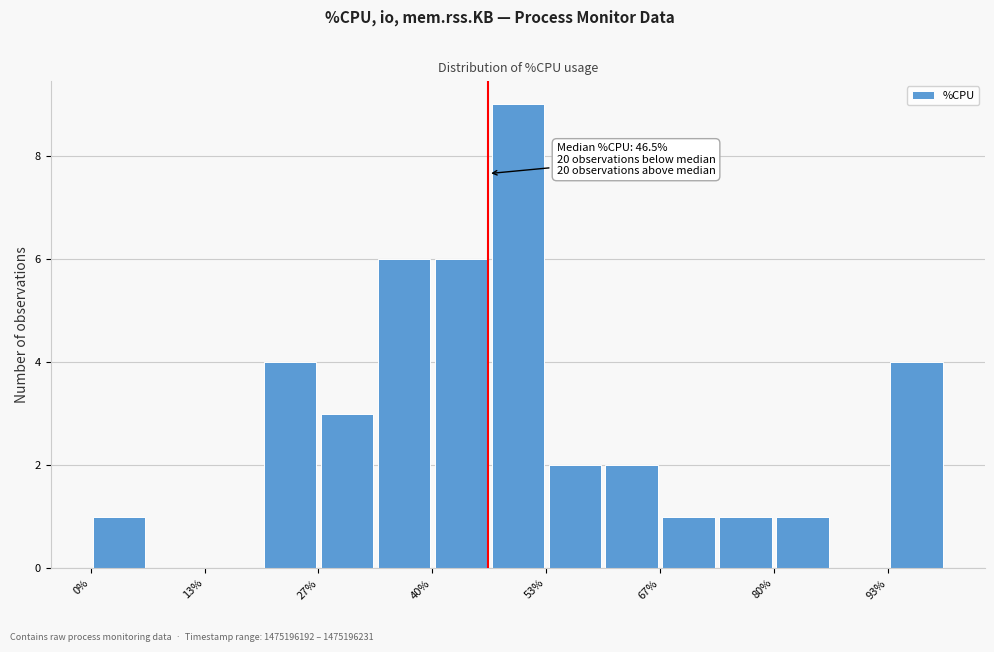

Around what value on the x-axis is the tallest bar? Give the approximate position of its centre, as read against the axis.

50